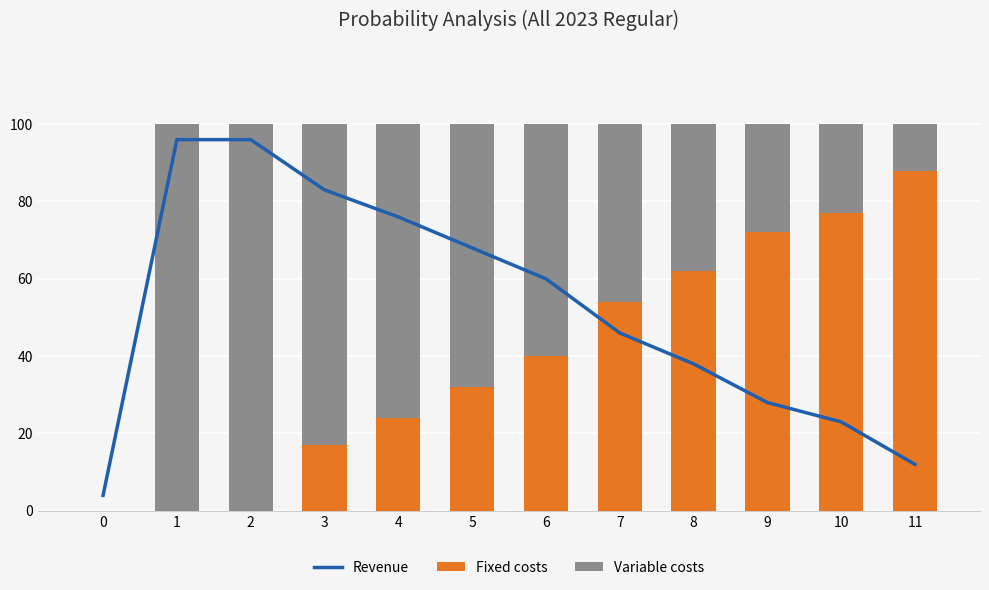

Reading left to right, list all the values displayed in this chart.

Revenue: 4	96	96	83	76	68	60	46	38	28	23	12
Fixed costs: 0	0	0	17	24	32	40	54	62	72	77	88
Variable costs: 0	100	100	83	76	68	60	46	38	28	23	12